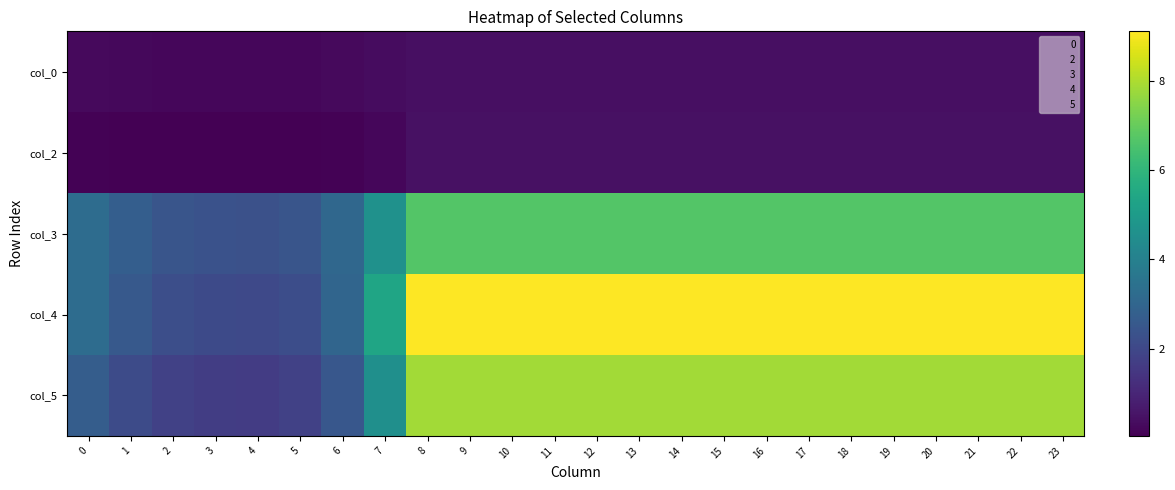

How many categories are shown in the chart?

24